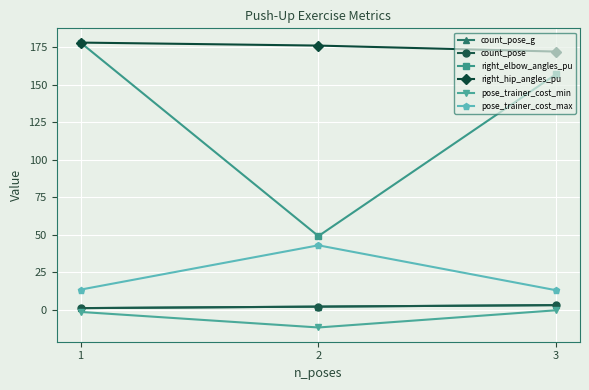

What is the maximum value for right_elbow_angles_pu?

178.0